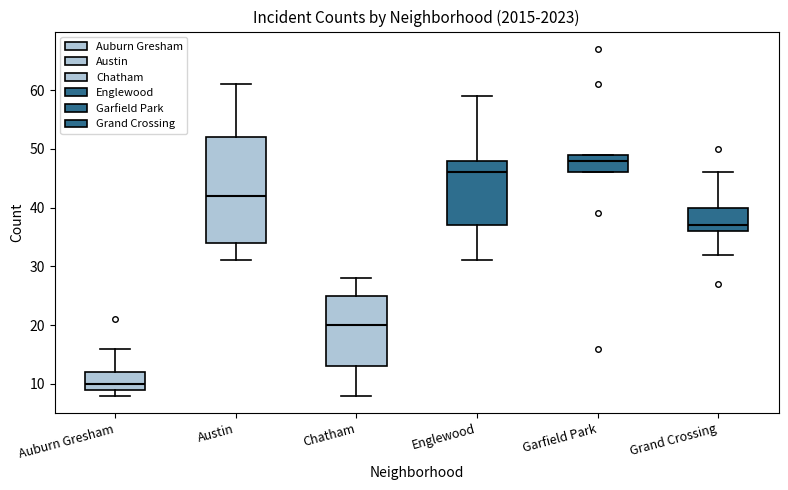

Reading left to right, transcribe this box plot: for each box, give where its median line is, the range the box spans, and where its two whiskers end, as read against the y-axis. The values are not printed on the chart, so give them approximately, as read against the axis.

Auburn Gresham: median 10, box 9 to 12, whiskers 8 to 16
Austin: median 42, box 34 to 52, whiskers 31 to 61
Chatham: median 20, box 13 to 25, whiskers 8 to 28
Englewood: median 46, box 37 to 48, whiskers 31 to 59
Garfield Park: median 48, box 46 to 49, whiskers 46 to 49
Grand Crossing: median 37, box 36 to 40, whiskers 32 to 46